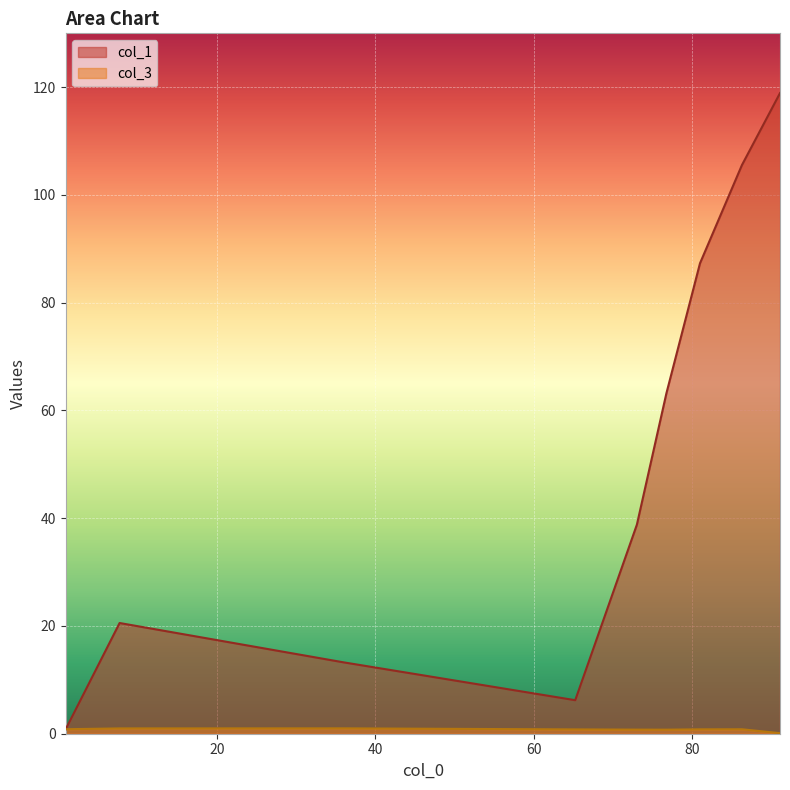

True or false: col_1 and col_3 intersect in this chart.

True